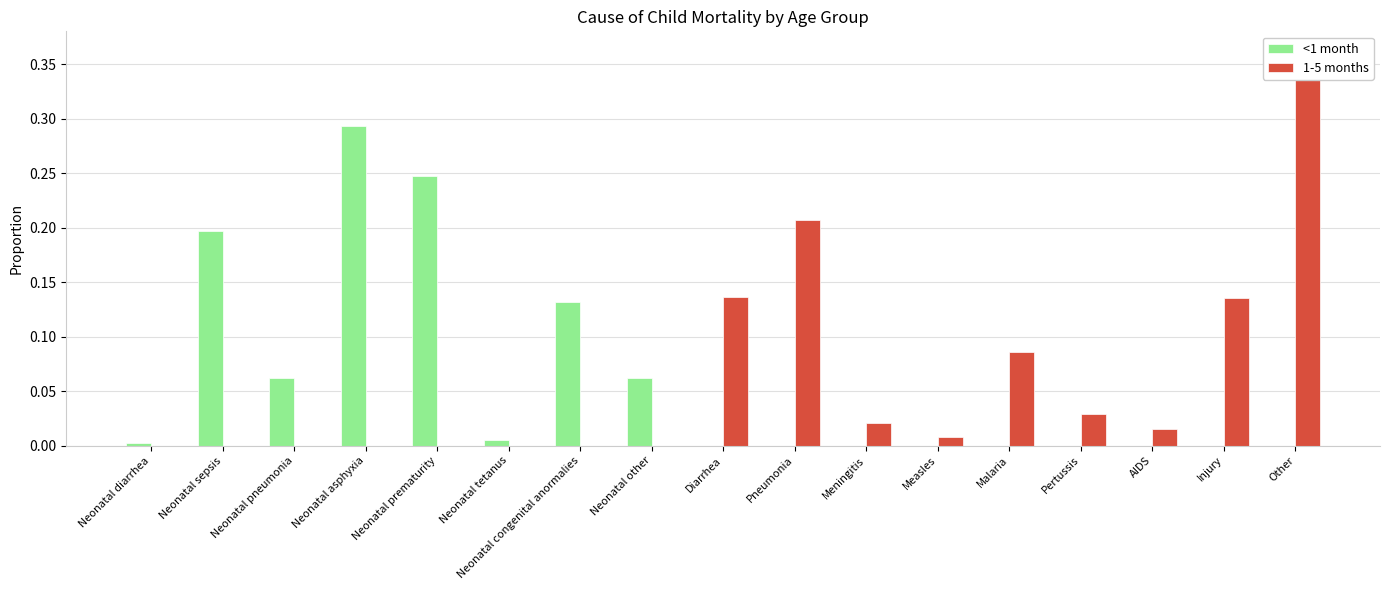

What position from the left is Neonatal diarrhea?

1